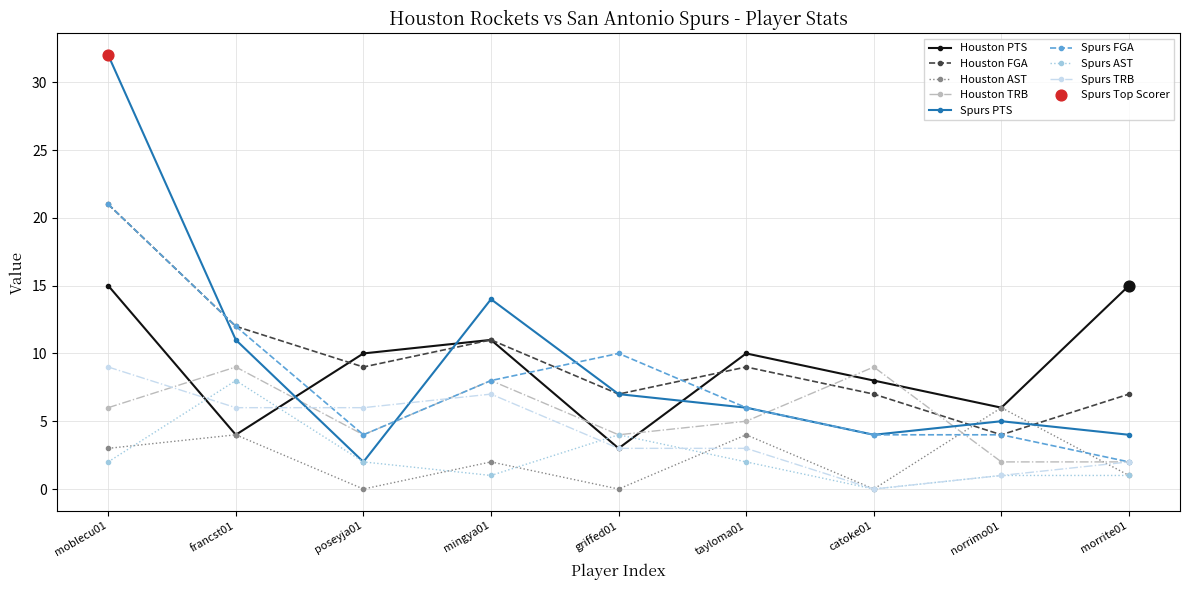

Is the value of Houston AST at mingya01 greater than the value of Houston FGA at griffed01?

No